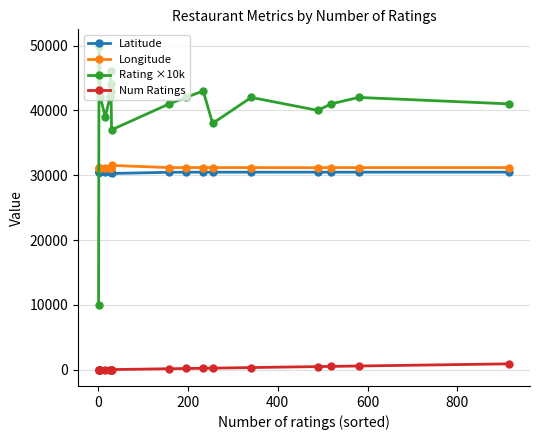

True or false: Latitude and Rating ×10k cross at least once.

True